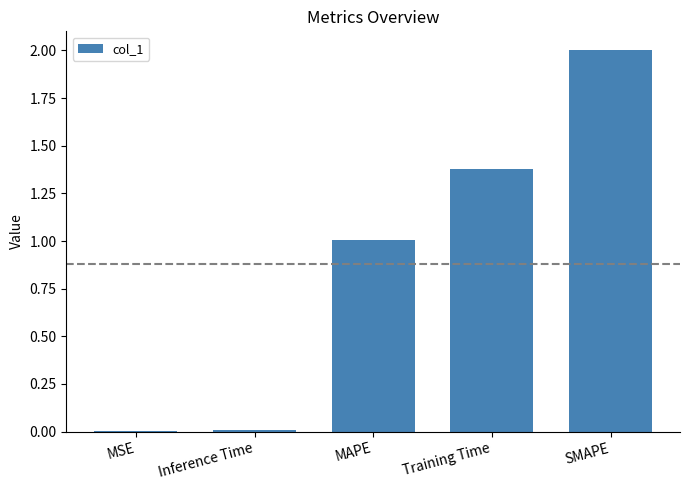

What is the average value?

0.9